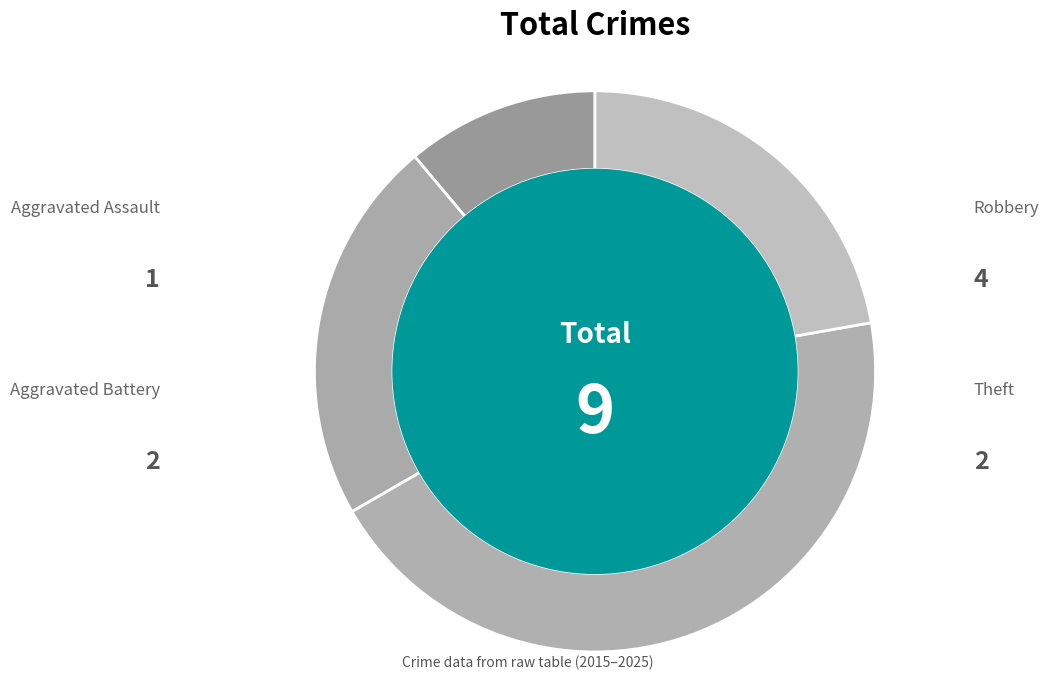

To the nearest percent, what is the combined percentage of Aggravated Assault and Robbery?

56%